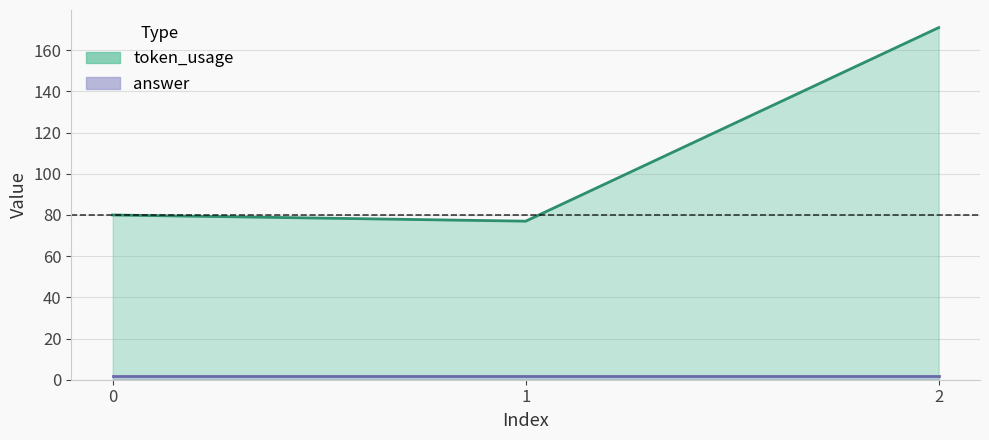

The value at 0 is 136. True or false?

False